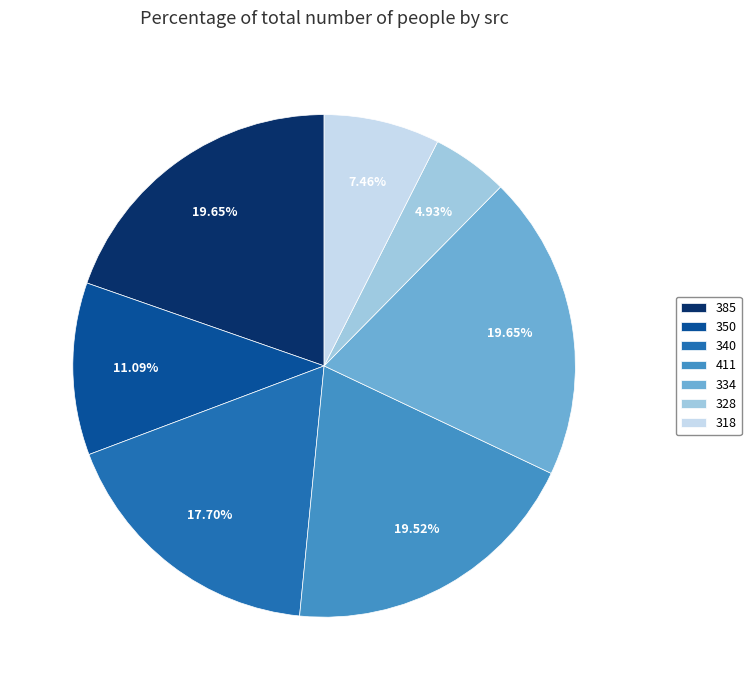

How many segments does this pie chart have?

7